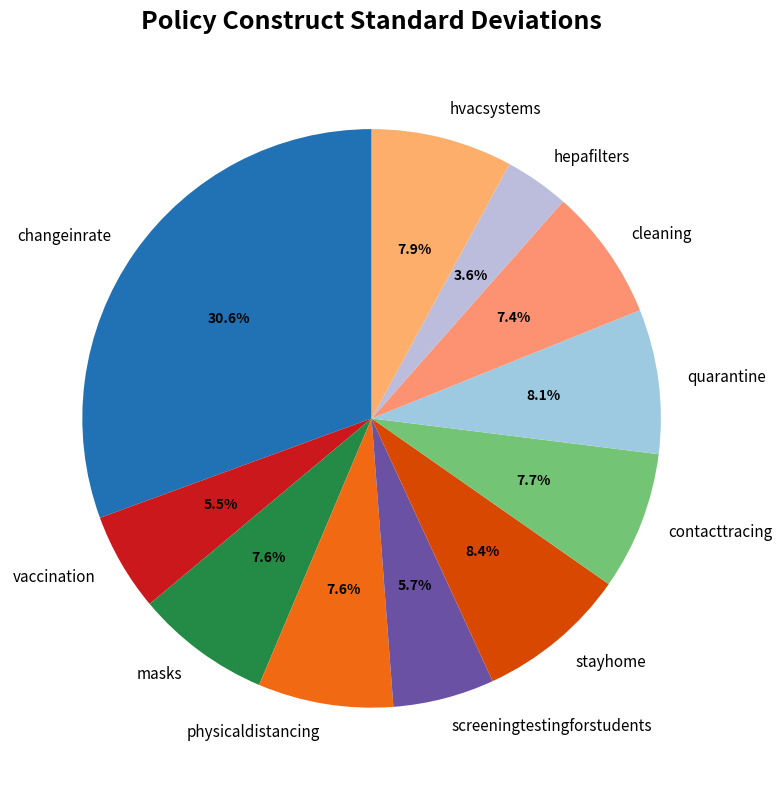

To the nearest percent, what is the difference between the screeningtestingforstudents and quarantine slice percentages?

2%